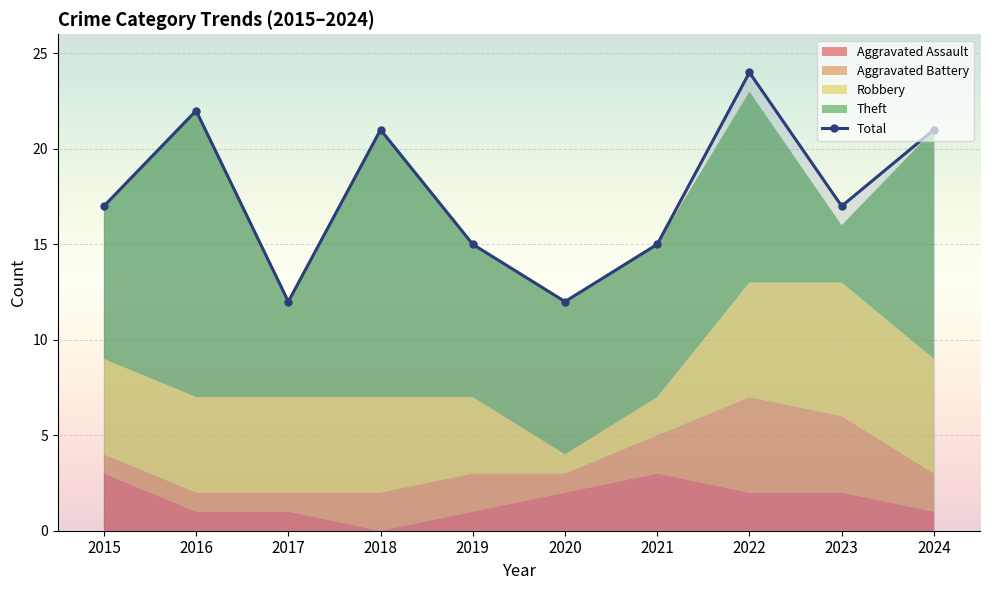

Reading left to right, list all the values displayed in this chart.

Aggravated Assault: 3	1	1	0	1	2	3	2	2	1
Aggravated Battery: 1	1	1	2	2	1	2	5	4	2
Robbery: 5	5	5	5	4	1	2	6	7	6
Theft: 8	15	5	14	8	8	8	10	3	12
Total: 17	22	12	21	15	12	15	24	17	21